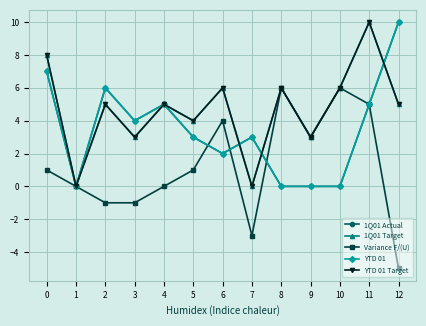

Reading left to right, extract all data points from this chart.

1Q01 Actual: 0=7	1=0	2=6	3=4	4=5	5=3	6=2	7=3	8=0	9=0	10=0	11=5	12=10
1Q01 Target: 0=8	1=0	2=5	3=3	4=5	5=4	6=6	7=0	8=6	9=3	10=6	11=10	12=5
Variance F/(U): 0=1	1=0	2=-1	3=-1	4=0	5=1	6=4	7=-3	8=6	9=3	10=6	11=5	12=-5
YTD 01: 0=7	1=0	2=6	3=4	4=5	5=3	6=2	7=3	8=0	9=0	10=0	11=5	12=10
YTD 01 Target: 0=8	1=0	2=5	3=3	4=5	5=4	6=6	7=0	8=6	9=3	10=6	11=10	12=5